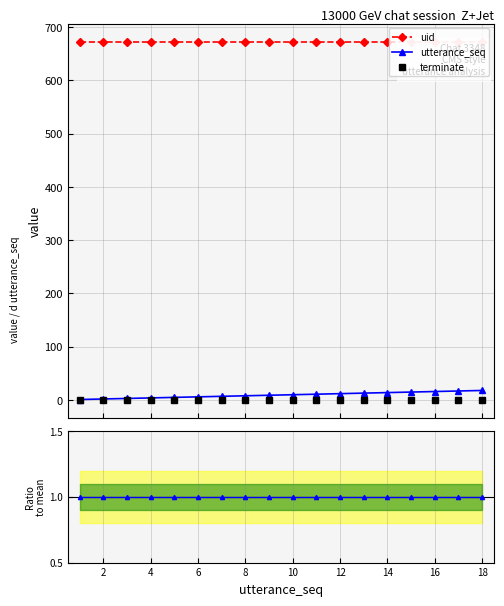

True or false: uid ratio has a value of 1 at 14.

True